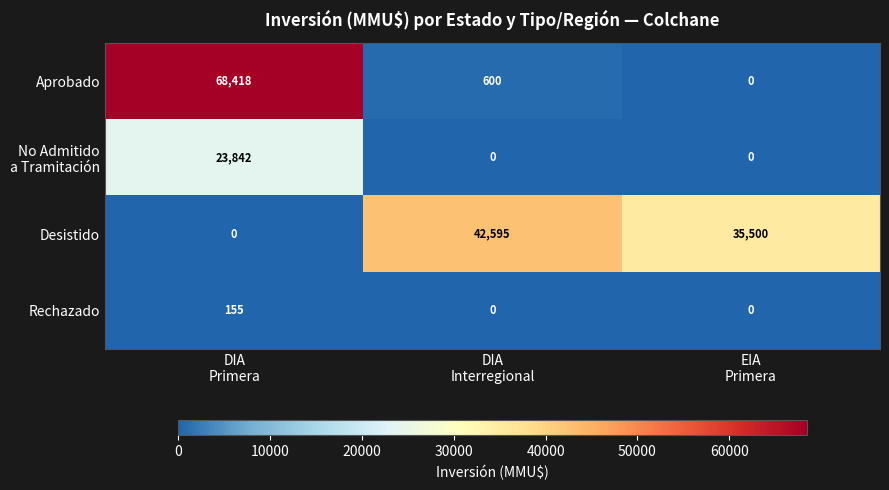

What is the difference between the maximum and minimum values in the Aprobado series?

68418